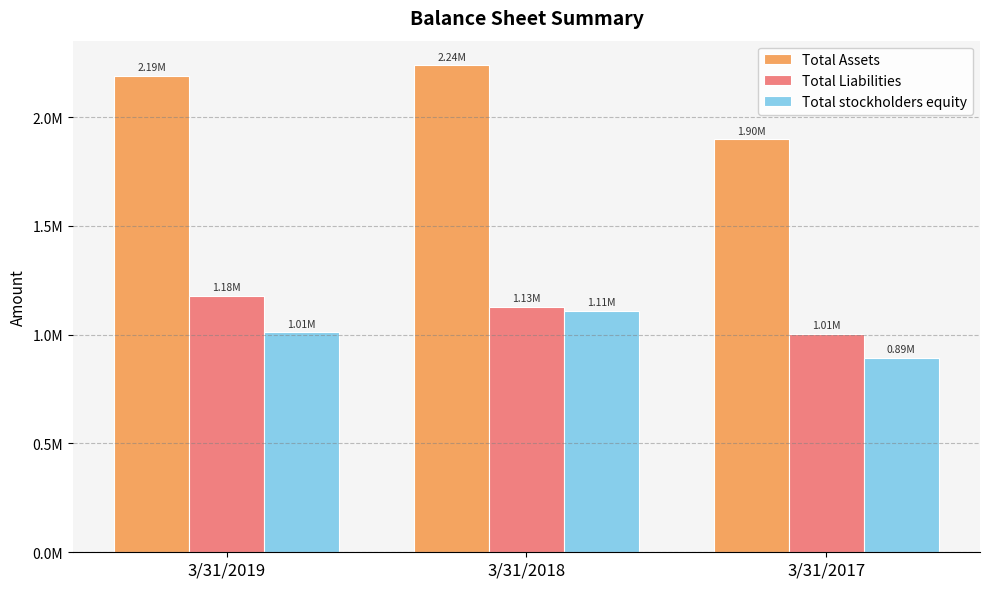

What is the highest value of the Total Assets series?

2239465